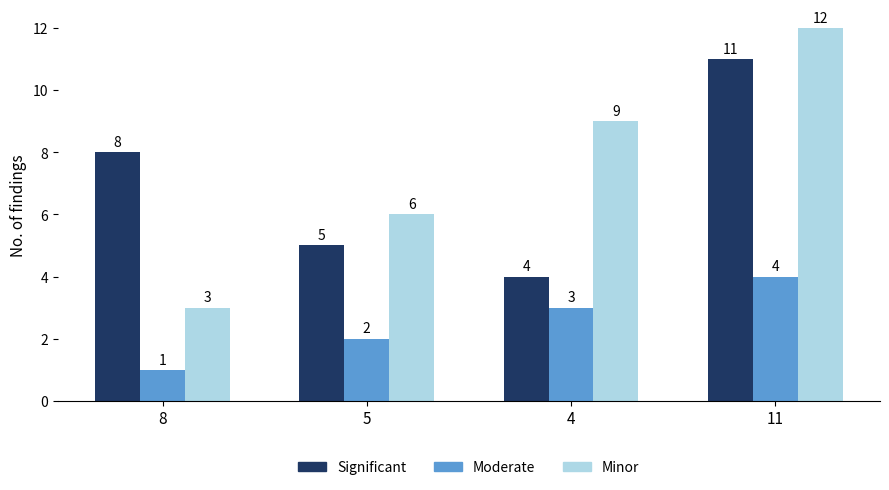

Count the number of data series in this chart.

3